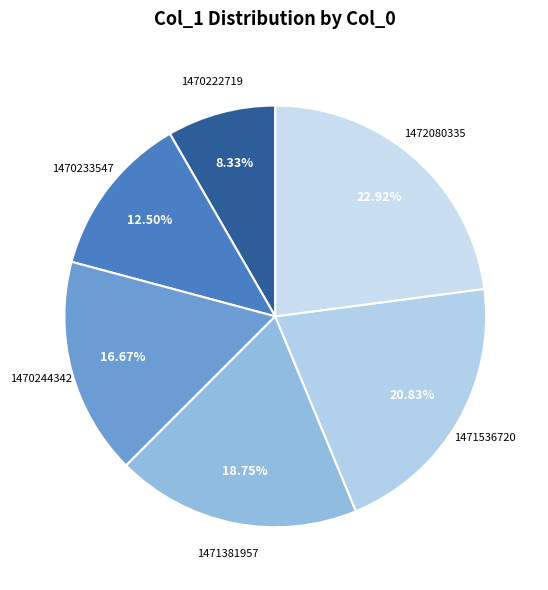

How many segments does this pie chart have?

6